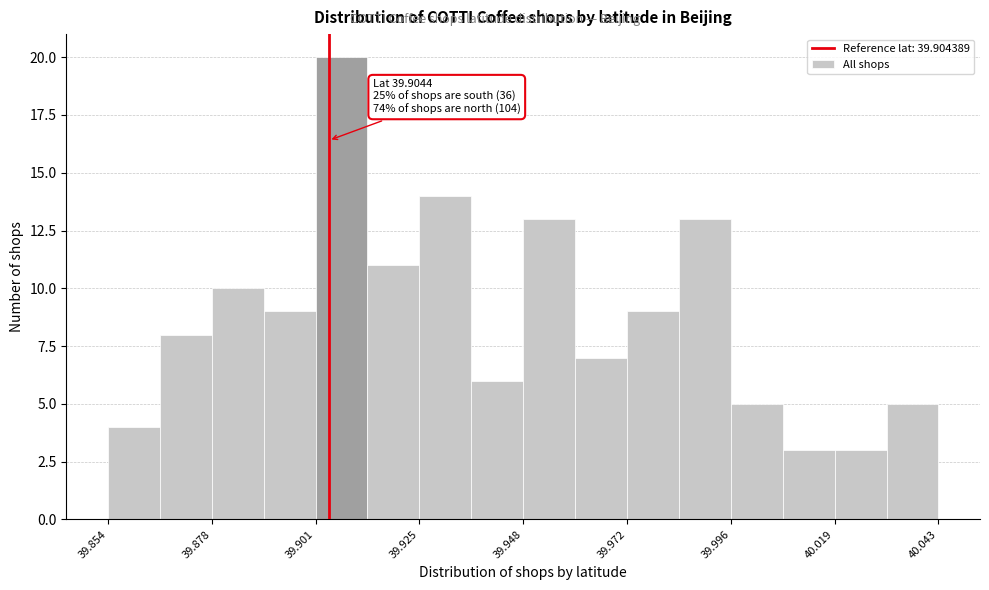

Read against the x-axis, roughly where is the centre of the tallest bar?

39.905